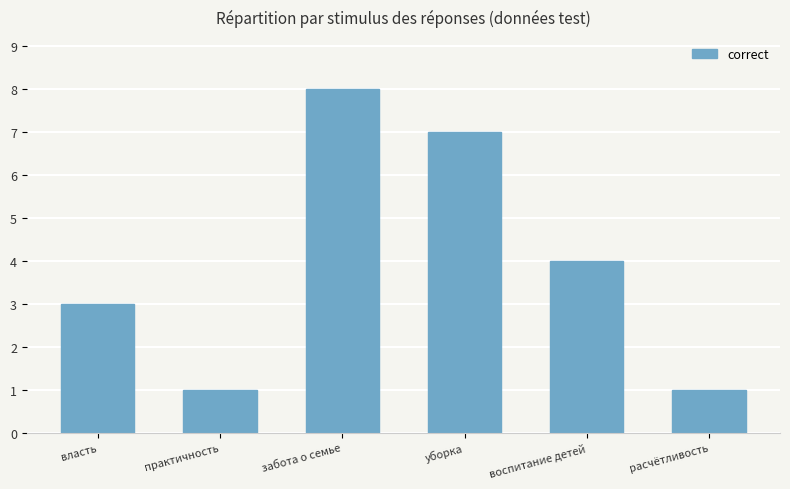

What is the sum of all values?

24